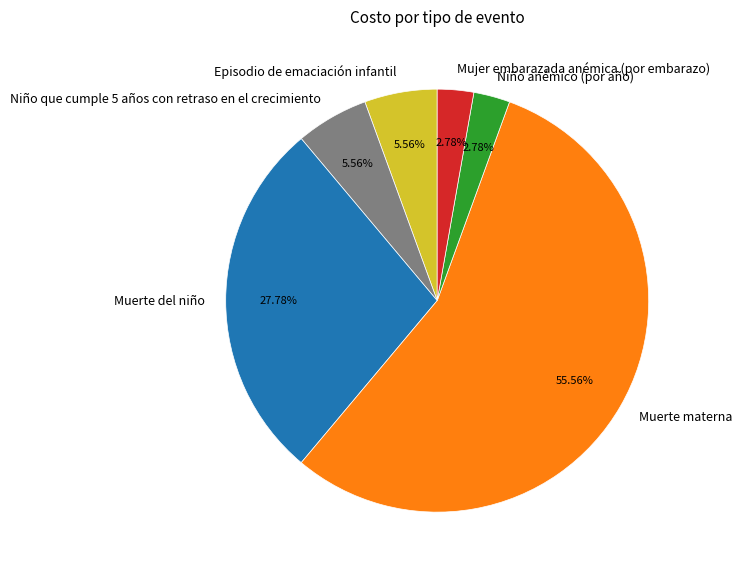

To the nearest percent, what portion does Muerte del niño represent?

28%